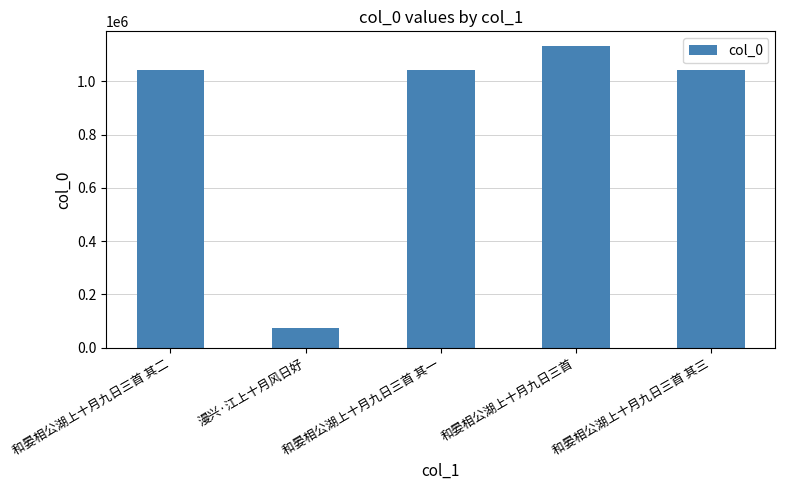

The value at 和晏相公湖上十月九日三首 is 1565575. True or false?

False